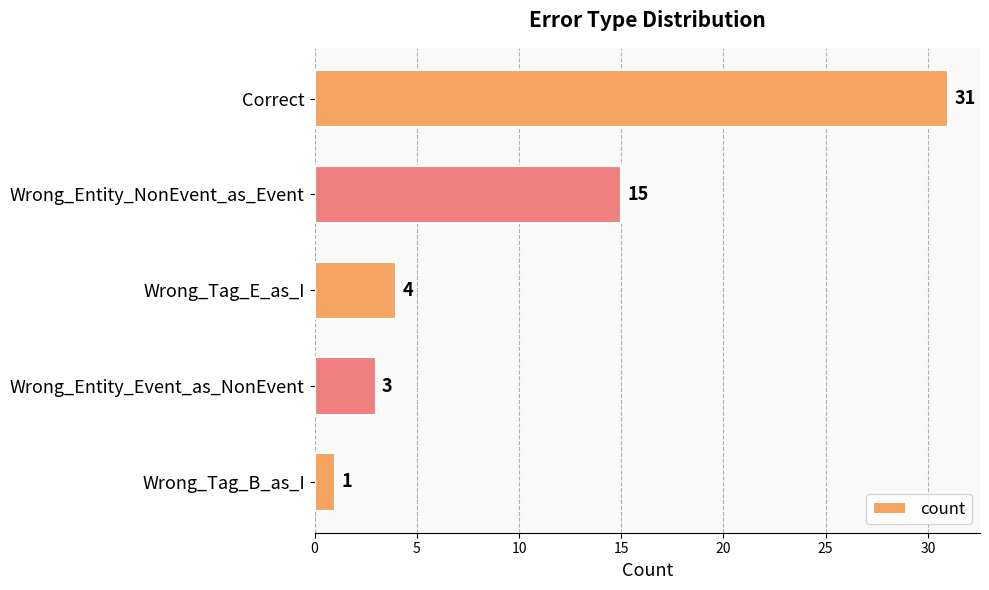

What is the change in value from Correct to Wrong_Tag_B_as_I?

-30